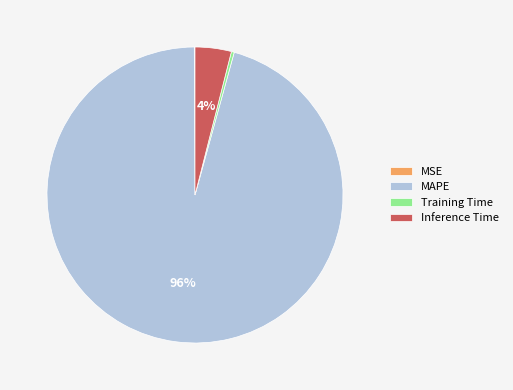

Does any single category account for the majority?

Yes